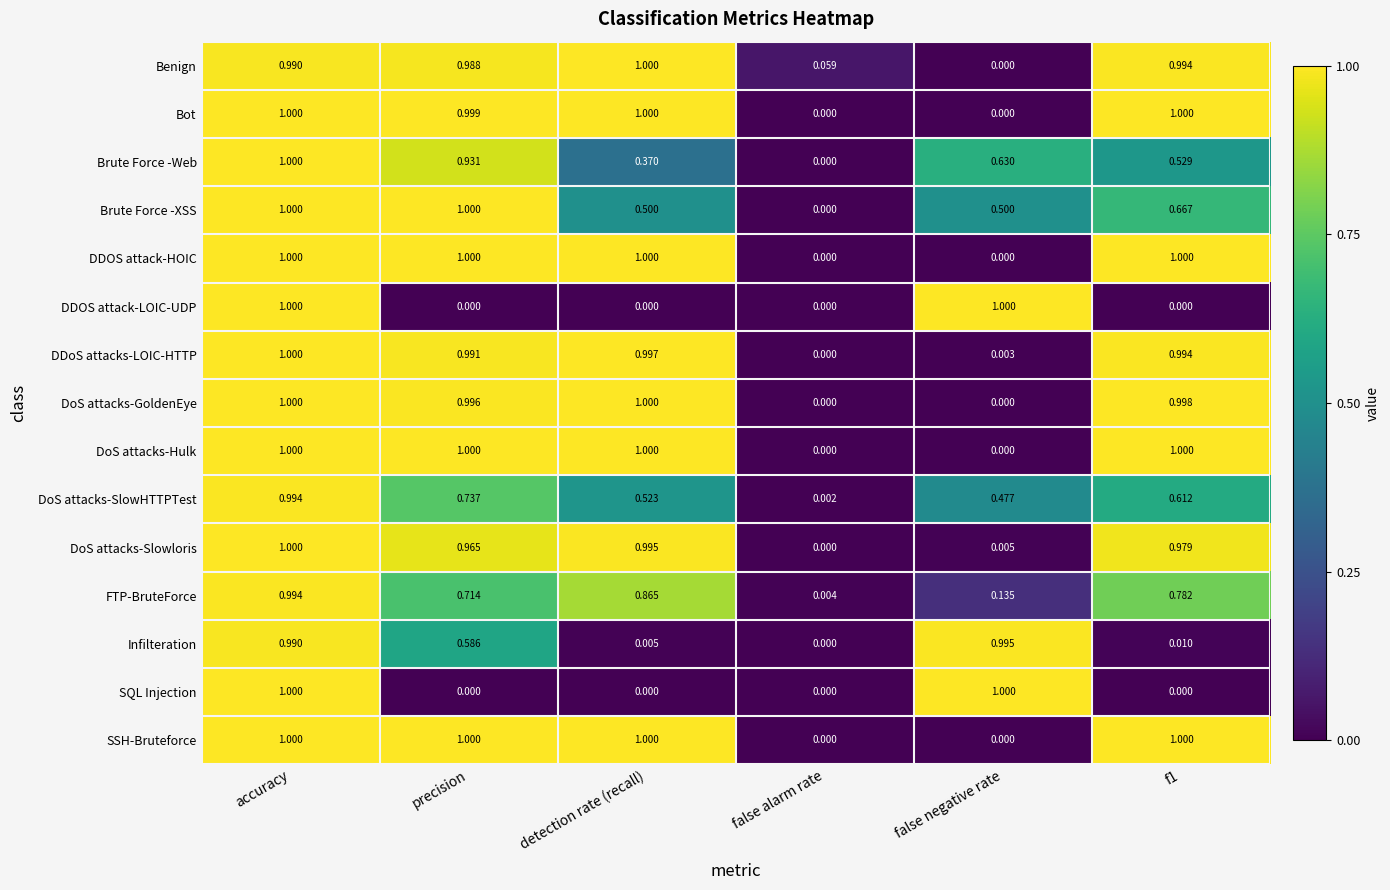

At which category is the sum across all series the highest?

accuracy